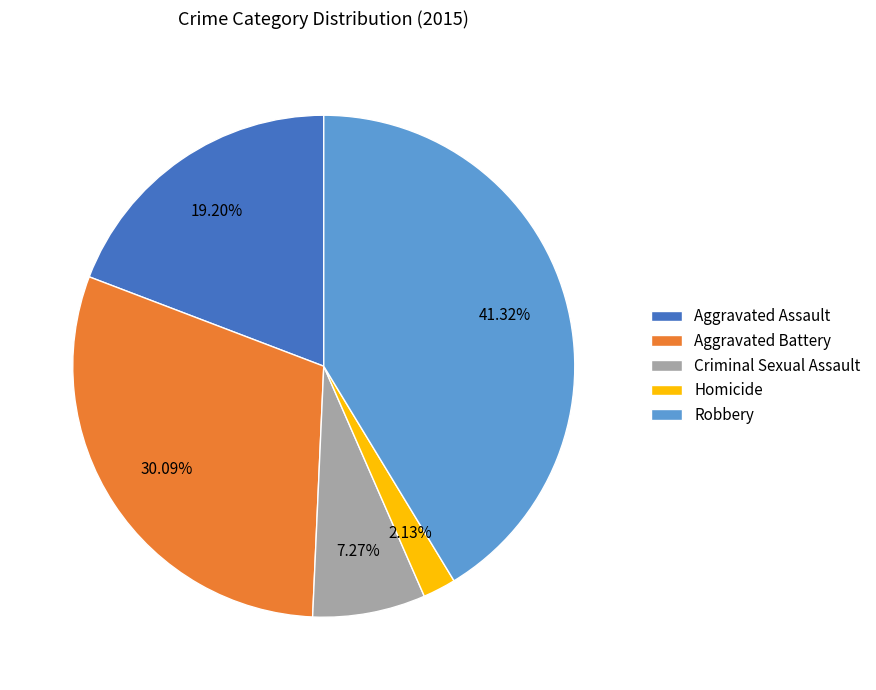

Does Robbery represent more than half of the total?

No